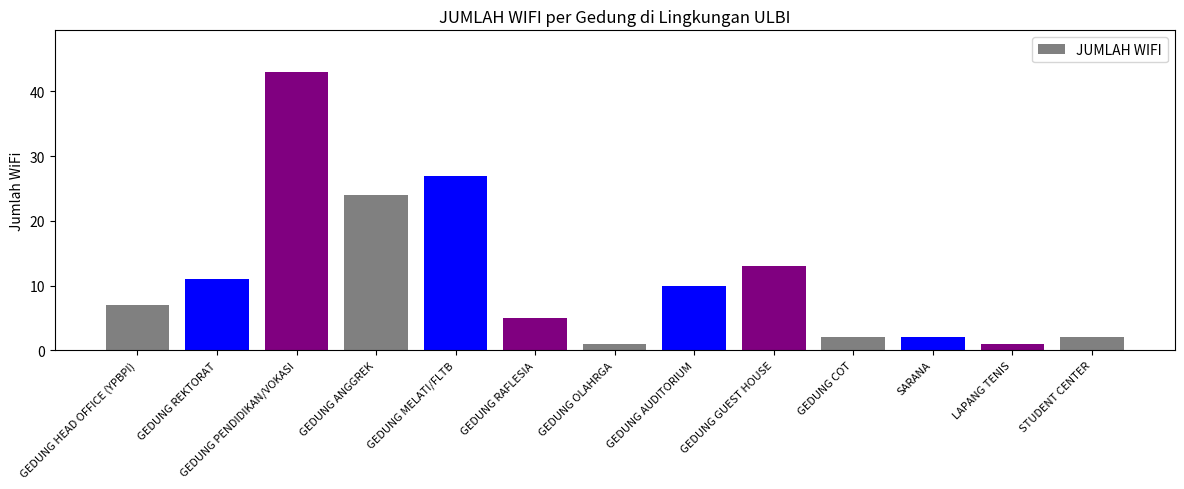

What is the change in value from GEDUNG ANGGREK to GEDUNG GUEST HOUSE?

-11